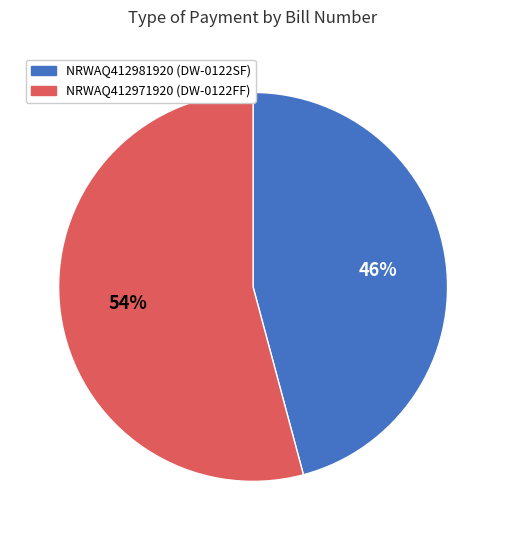

Approximately how many times larger is the value at NRWAQ412971920 compared to NRWAQ412981920?

1.2